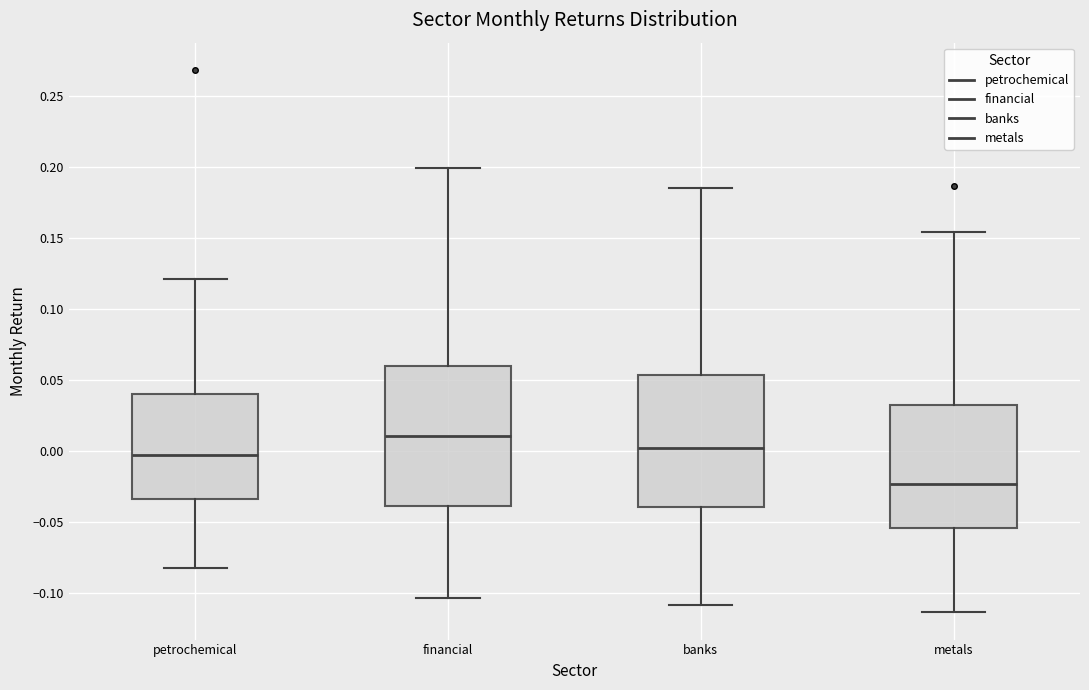

Reading left to right, transcribe this box plot: for each box, give where its median line is, the range the box spans, and where its two whiskers end, as read against the y-axis. The values are not printed on the chart, so give them approximately, as read against the axis.

petrochemical: median -0.005, box -0.035 to 0.040, whiskers -0.085 to 0.120
financial: median 0.010, box -0.040 to 0.060, whiskers -0.105 to 0.200
banks: median 0.000, box -0.040 to 0.055, whiskers -0.110 to 0.185
metals: median -0.025, box -0.055 to 0.030, whiskers -0.115 to 0.155